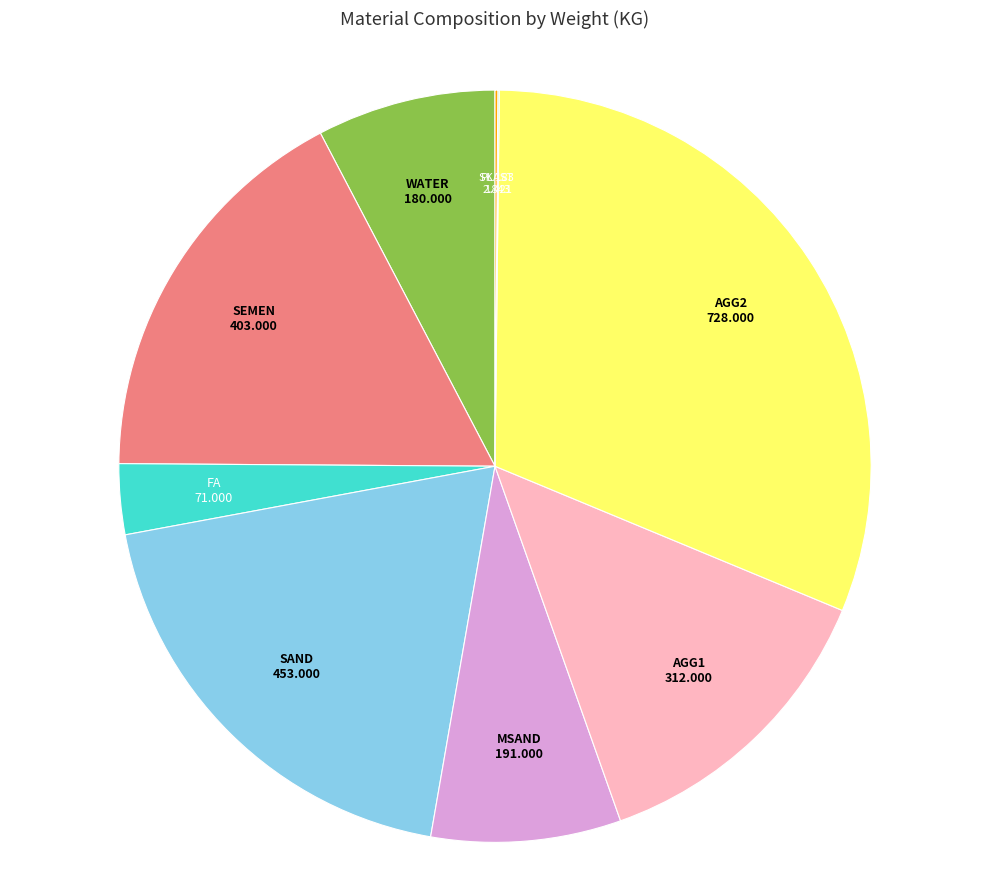

Is AGG1 the majority of the pie?

No